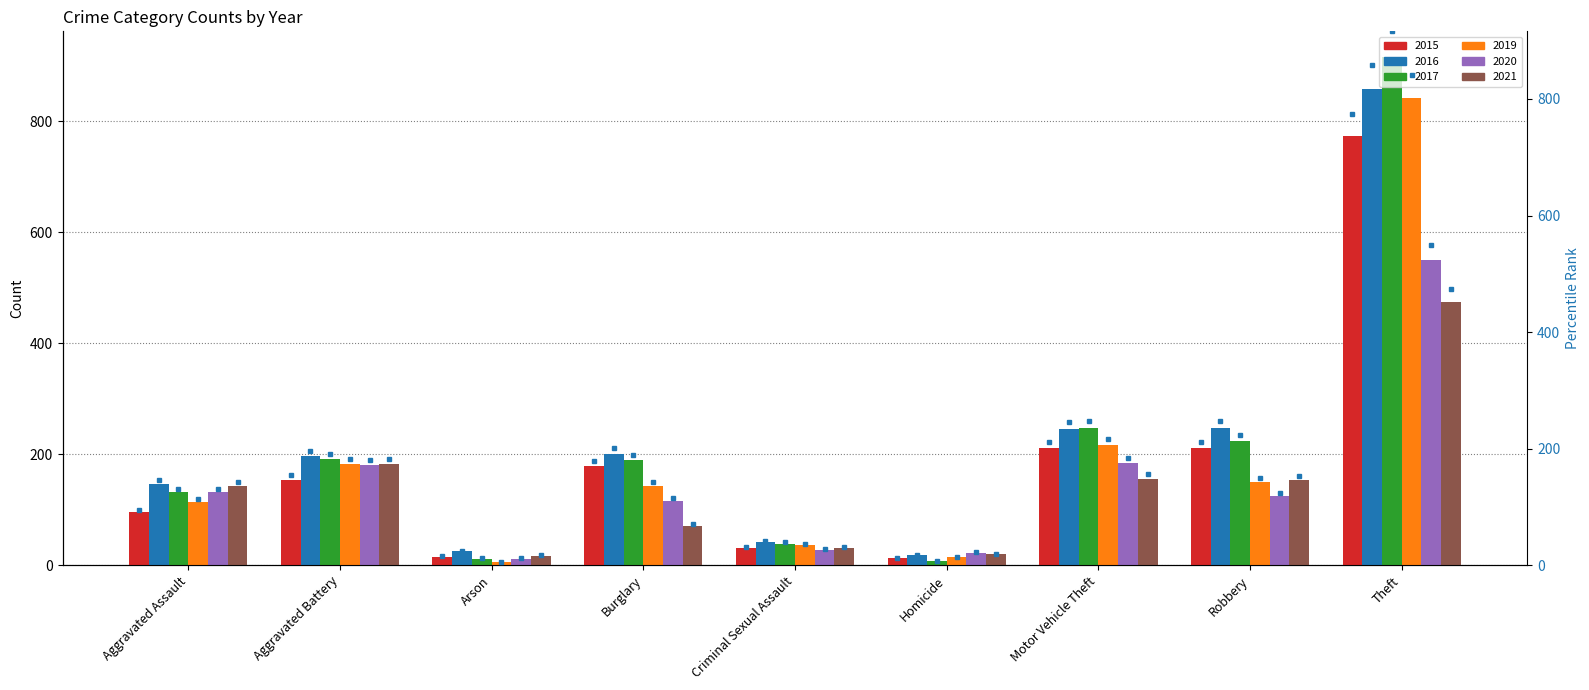

Rank the series at Theft from highest to lowest value.

2017, 2016, 2019, 2015, 2020, 2021